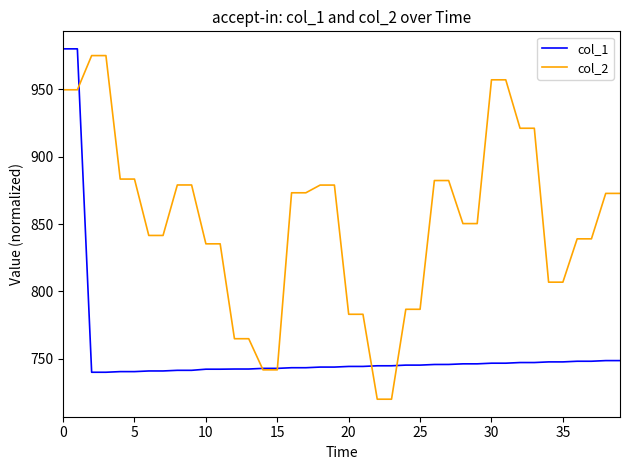

Which series has the largest total across all categories?

col_2